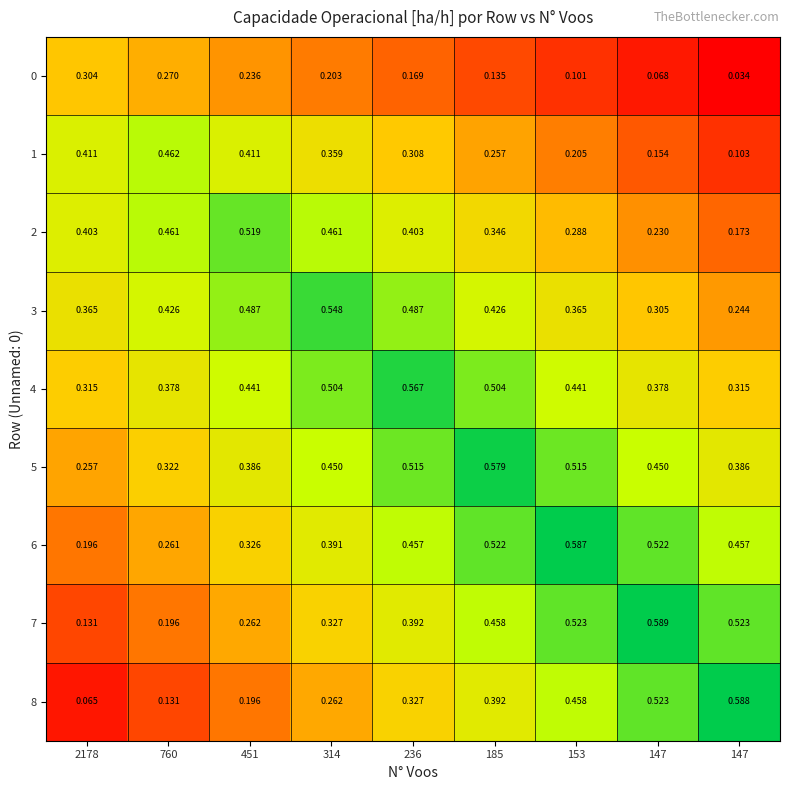

How many series are shown in this chart?

9